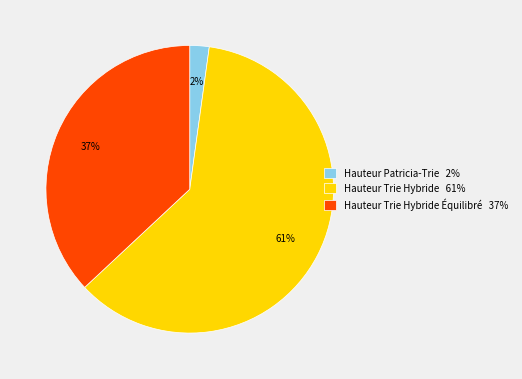

To the nearest percent, what portion does Hauteur Trie Hybride Équilibré 37% represent?

37%